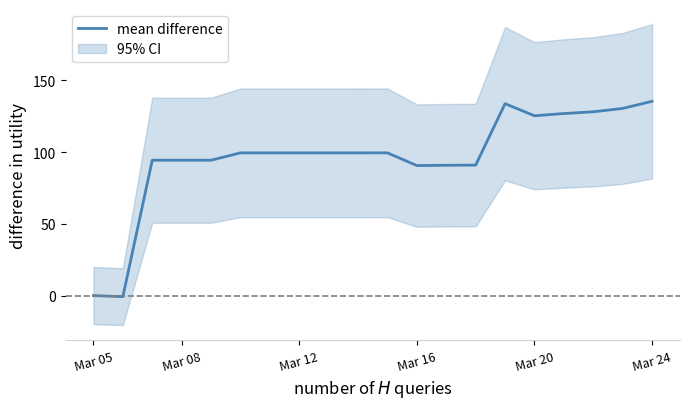

The mean difference series shows 194.0 at Mar 20. True or false?

False